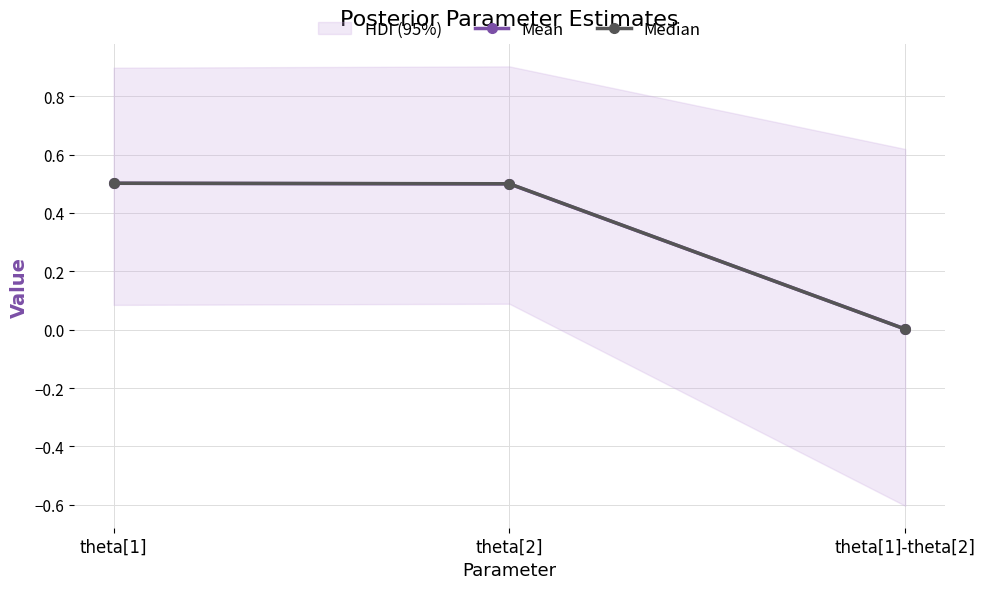

Which has a higher value, theta[1] or theta[2]?

theta[1]